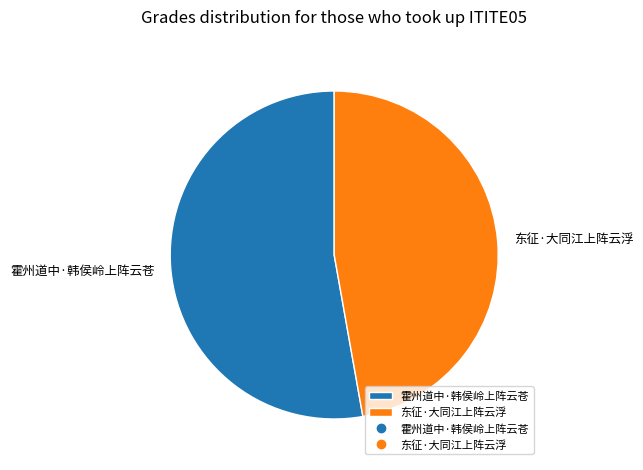

Which has a higher value, 霍州道中·韩侯岭上阵云苍 or 东征·大同江上阵云浮?

霍州道中·韩侯岭上阵云苍